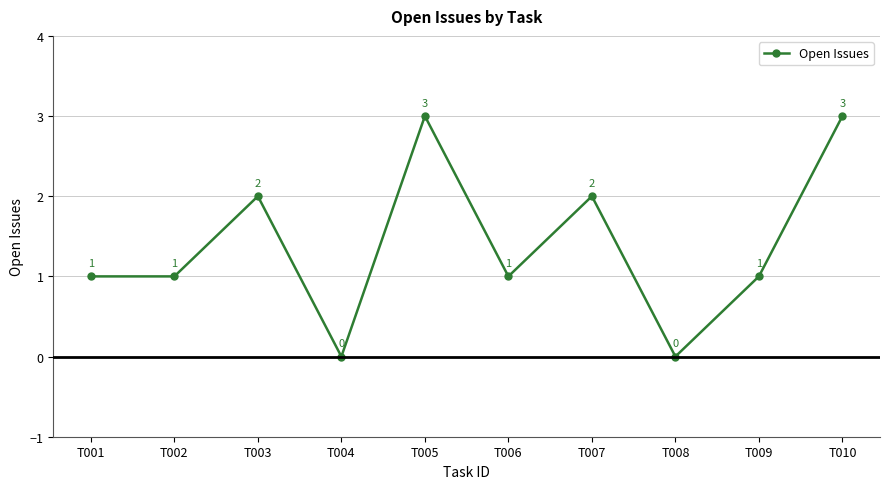

True or false: there are more than 0 points higher than both neighbors.

True